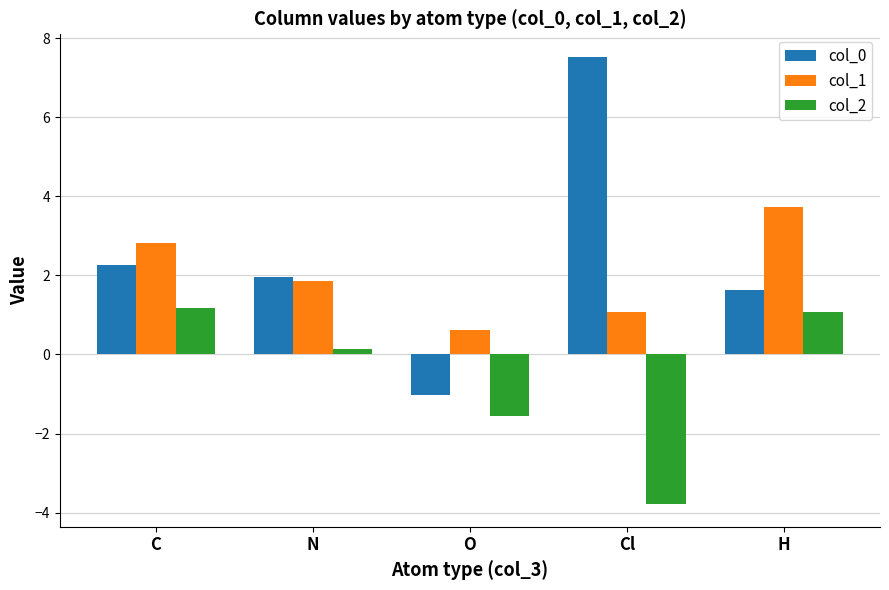

Is it true that col_0 equals -0.3 at O?

False